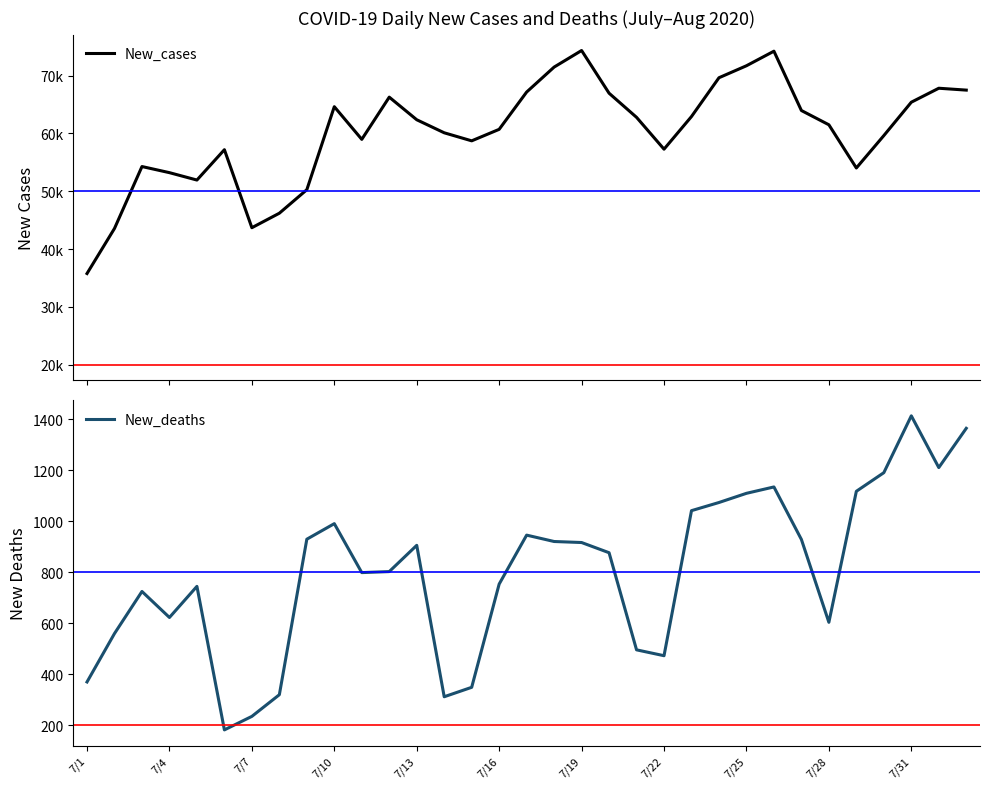

List the series in order of their overall mean, highest first.

New_cases, New_deaths